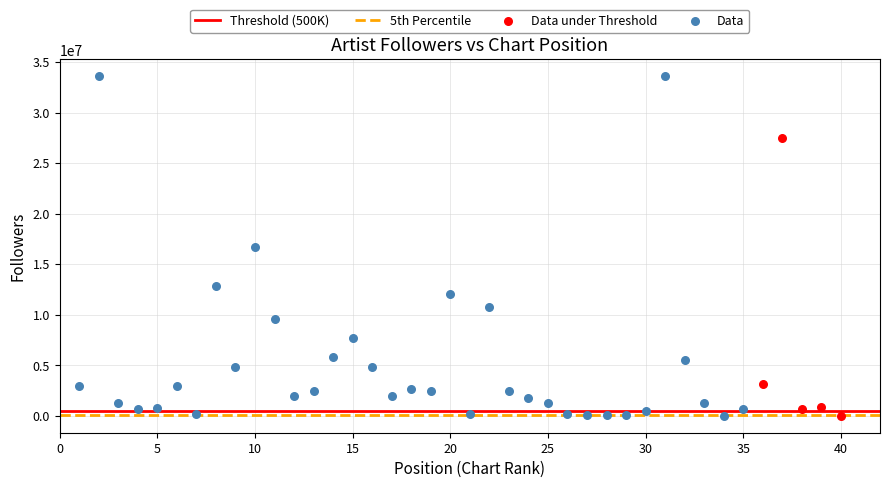

Which series contains the highest Y value?

Data